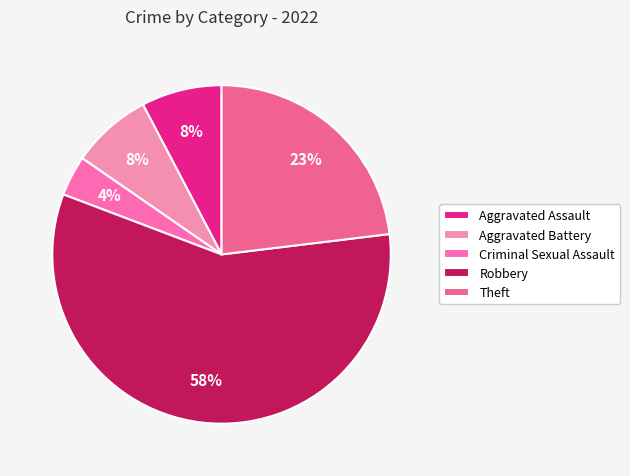

How many segments does this pie chart have?

5